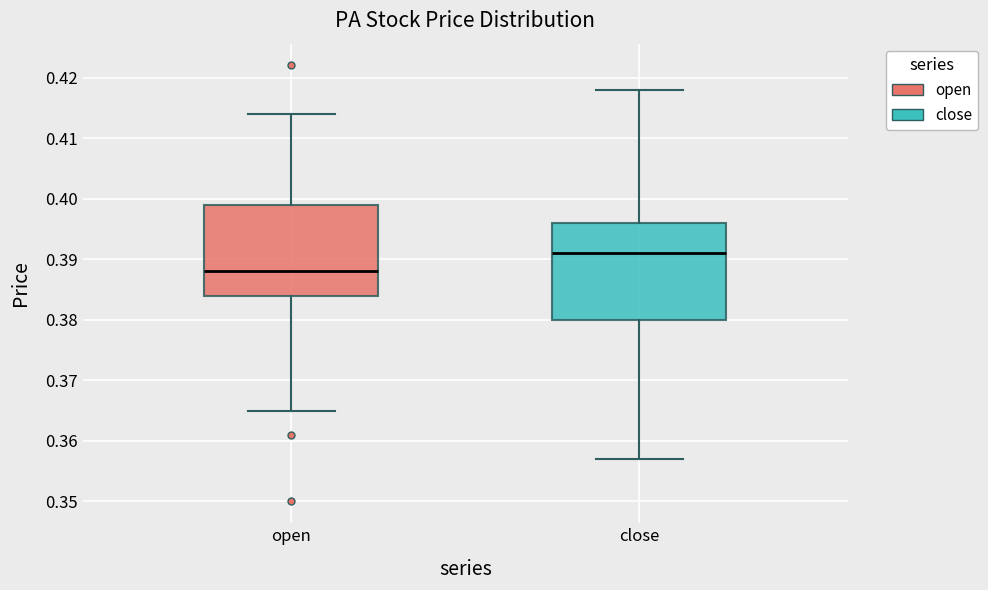

Which box's median line is the lowest?

open